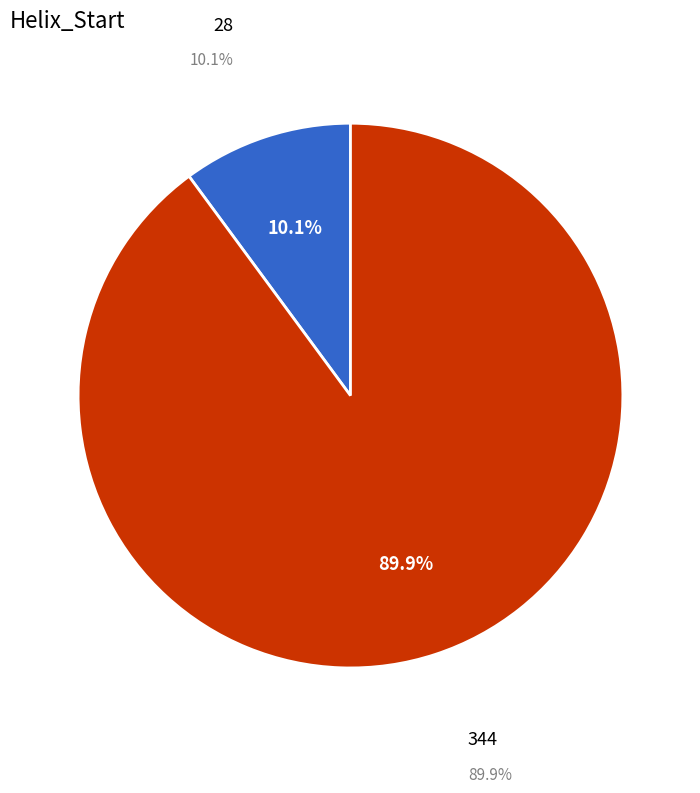

Rank the categories by value from highest to lowest.

344, 28